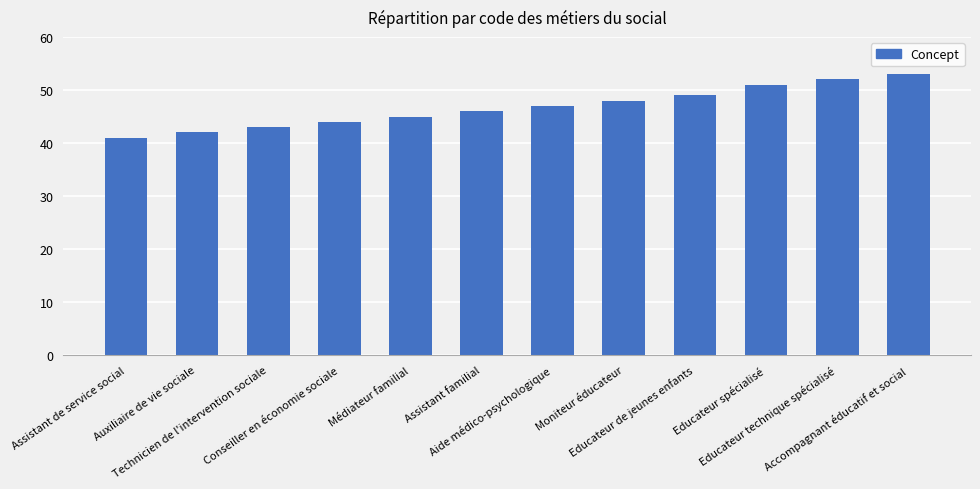

Reading left to right, what are all the values shown in this chart?

41	42	43	44	45	46	47	48	49	51	52	53